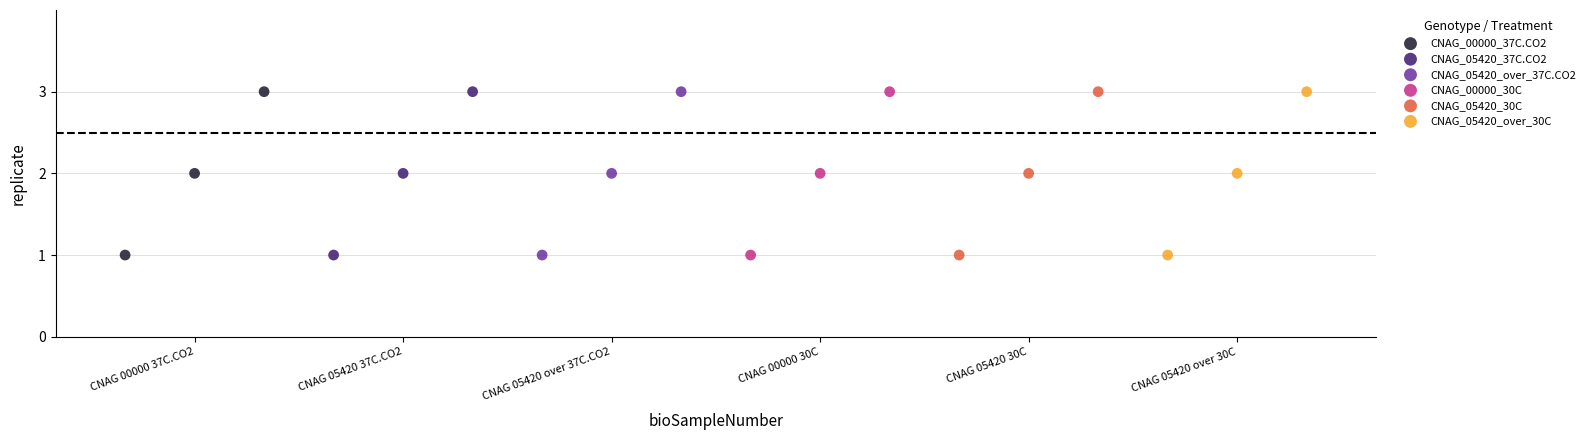

What are all the series names shown in the legend?

CNAG_00000_37C.CO2, CNAG_05420_37C.CO2, CNAG_05420_over_37C.CO2, CNAG_00000_30C, CNAG_05420_30C, CNAG_05420_over_30C